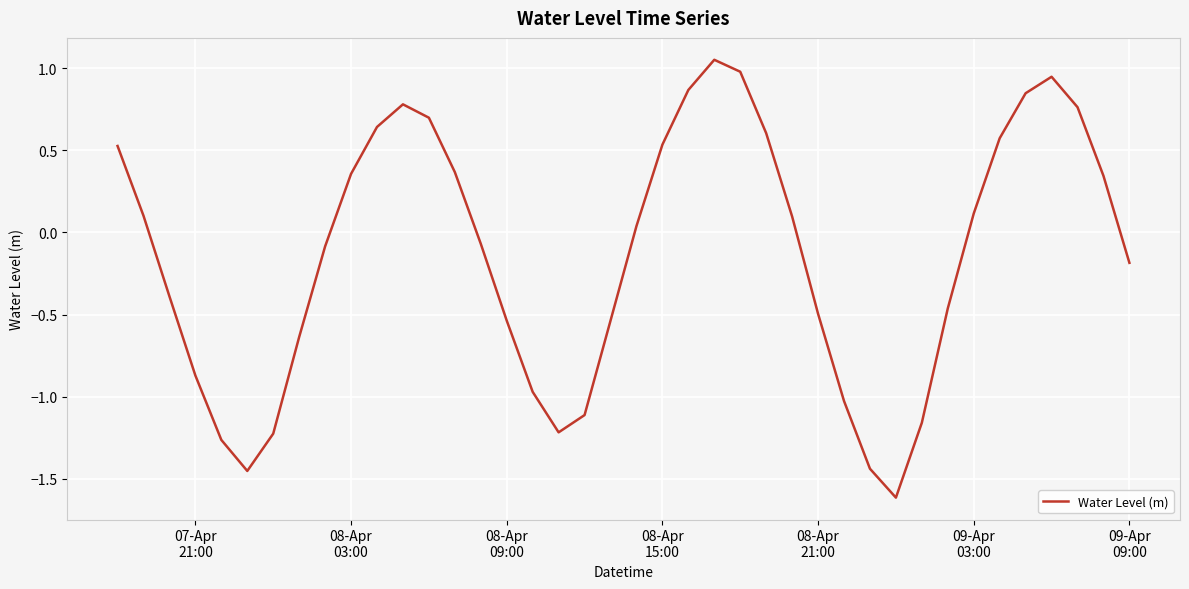

Count the number of values greater than 0.

20